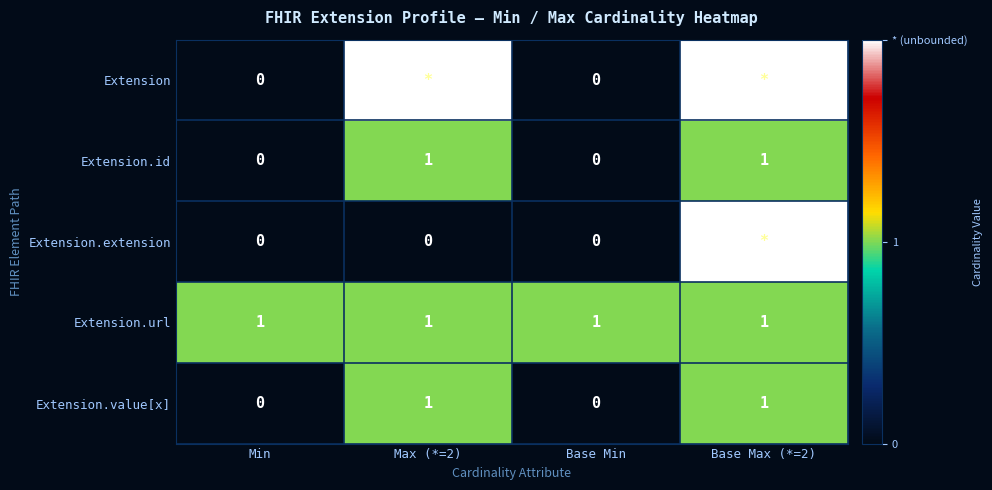

How many series are shown in this chart?

5